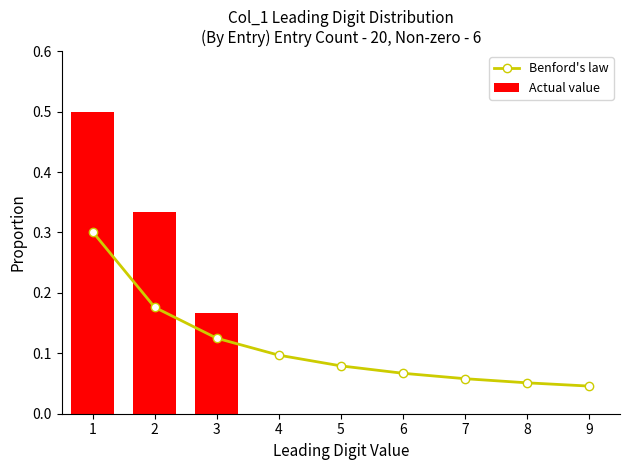

At how many categories does at least one series exceed 0?

9